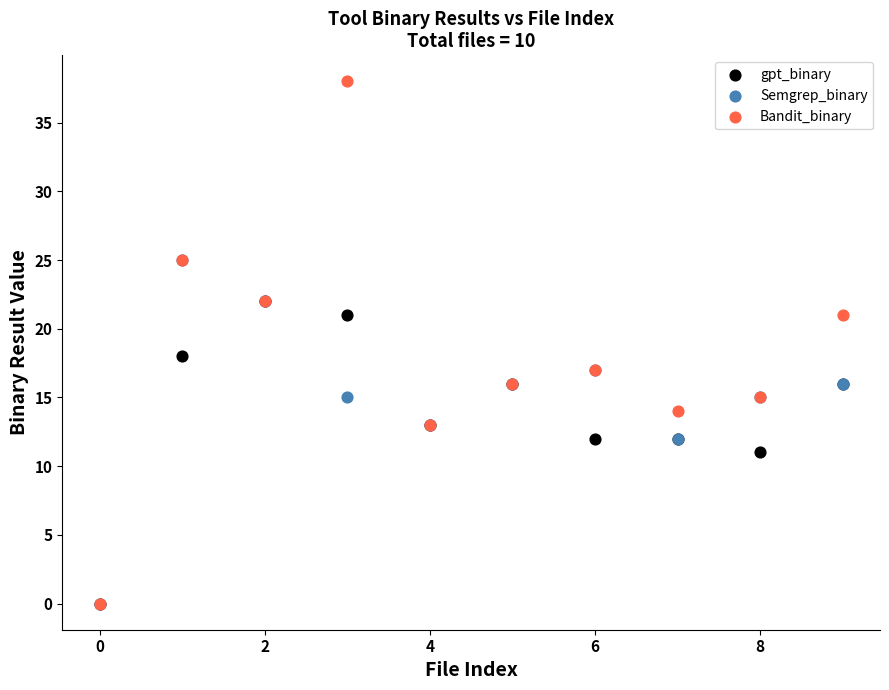

What are all the series names shown in the legend?

gpt_binary, Semgrep_binary, Bandit_binary